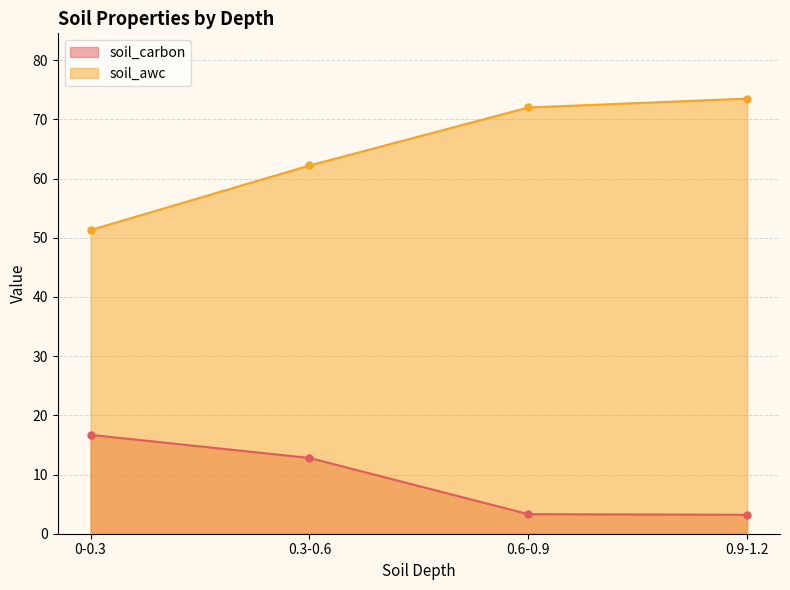

How many lines are shown in the chart?

2